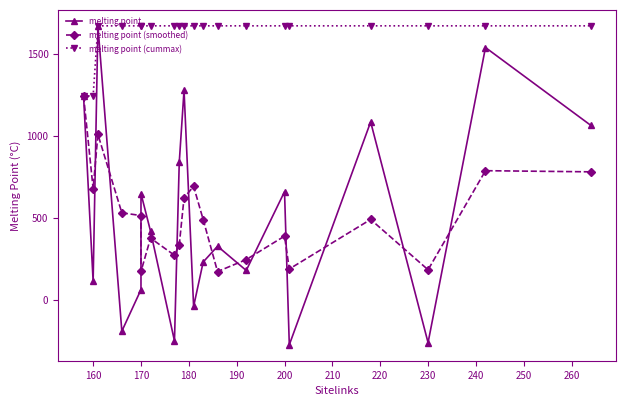

What is the value of the melting point (smoothed) point at the 1st from the left?

1243.0